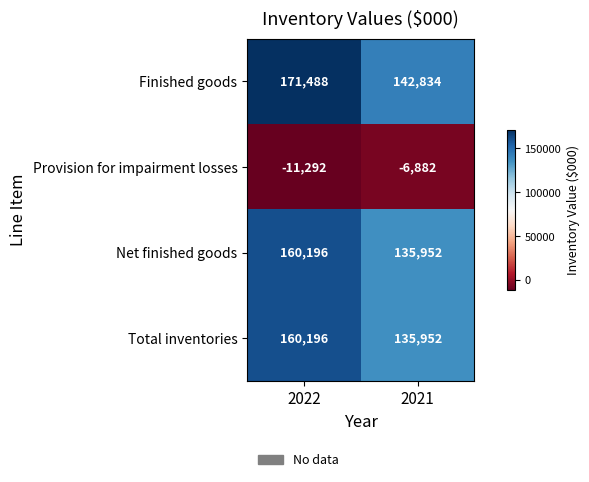

The Total inventories series shows 264810 at 2022. True or false?

False